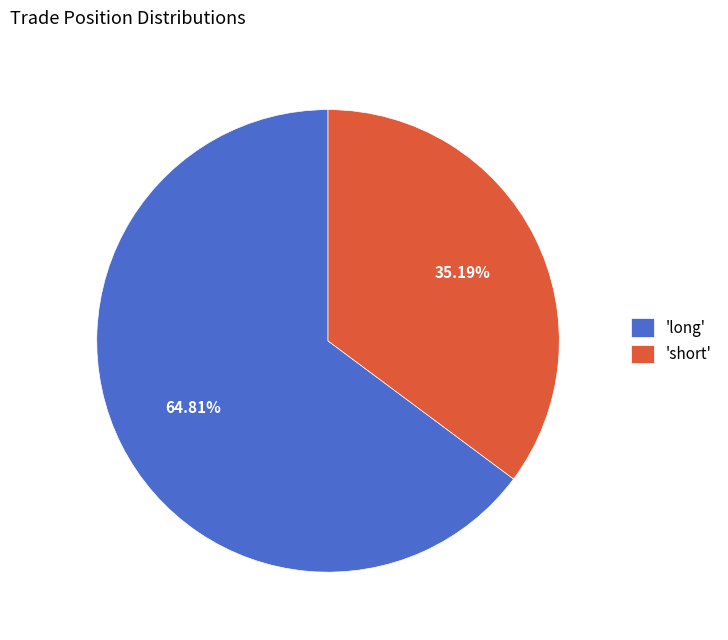

Which slice is the largest?

'long'